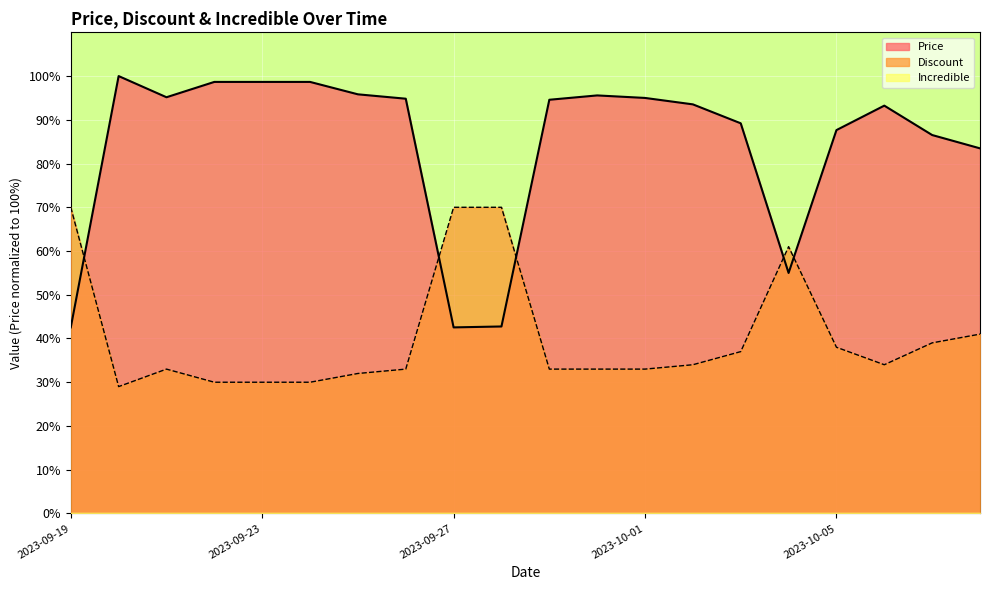

At which label does Price reach its minimum?

2023-09-19